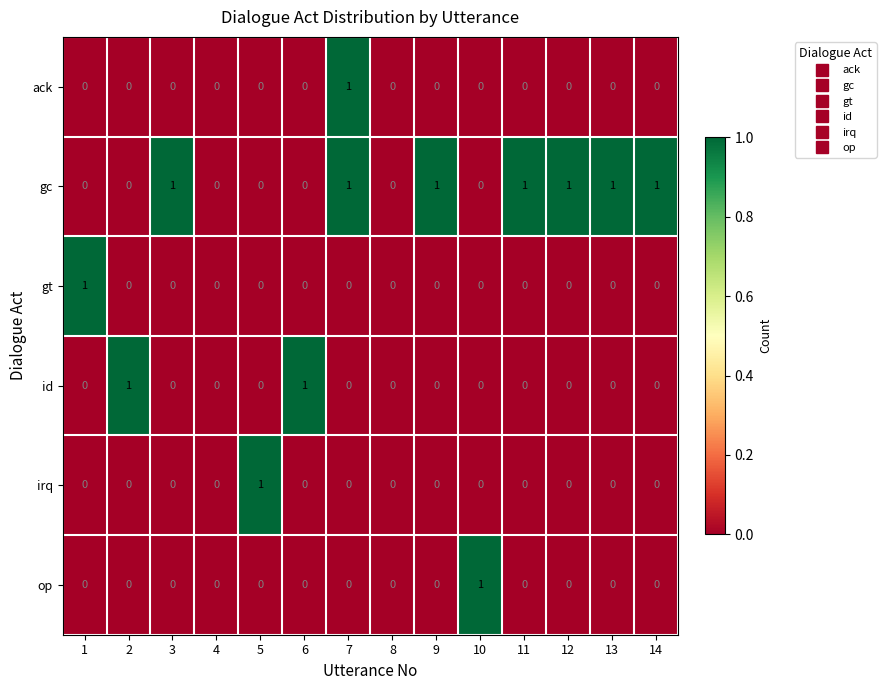

At which category is the sum across all series the highest?

7